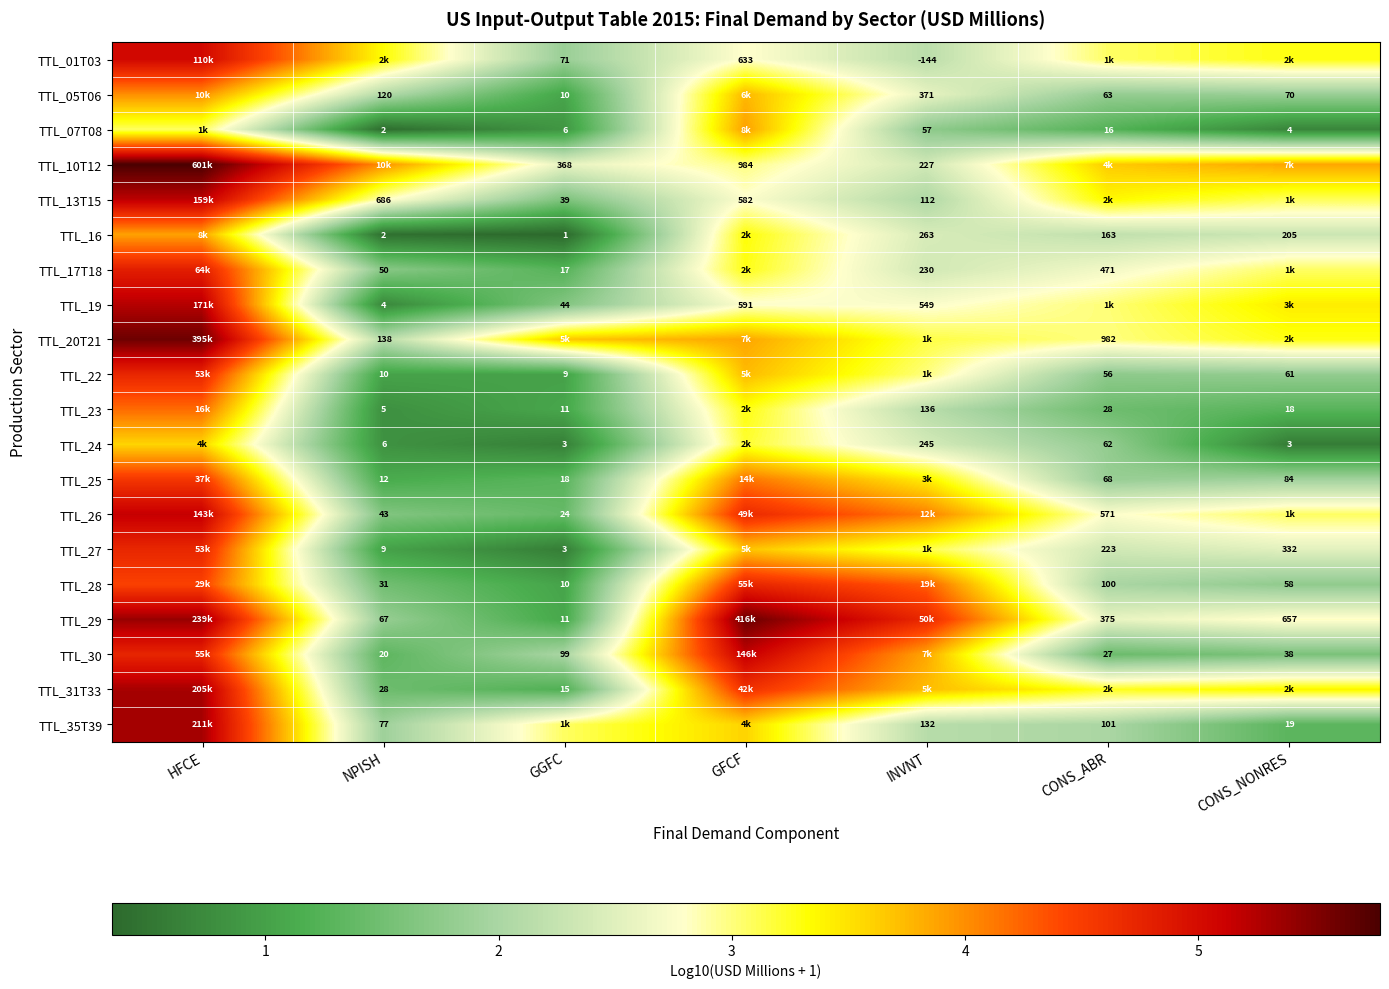

True or false: TTL_07T08 has a value of 0.9 at GGFC.

True